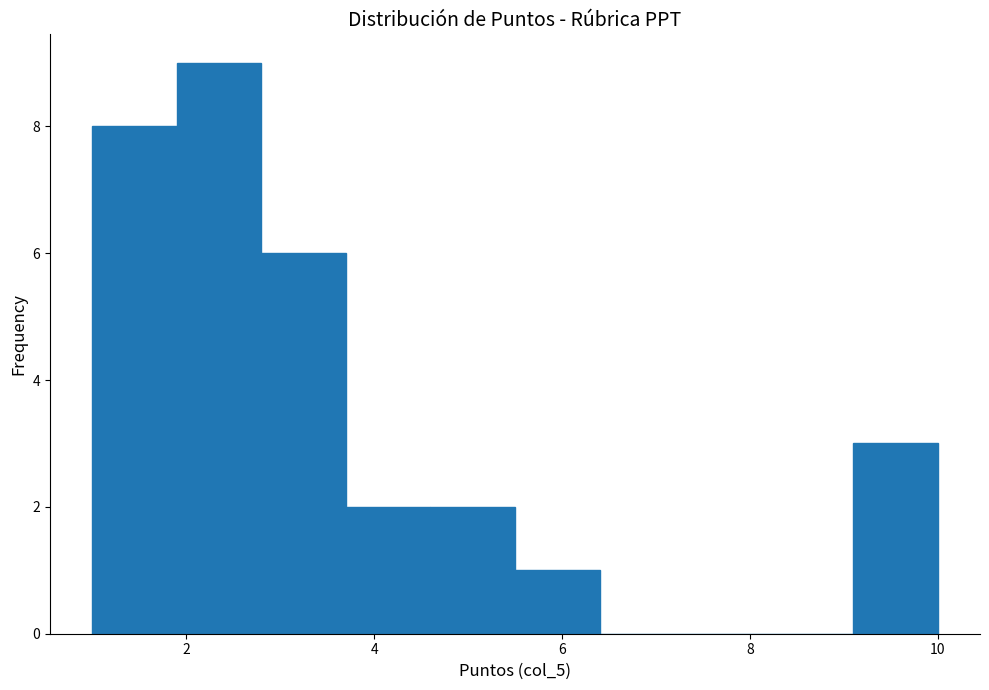

Reading left to right, list every bar in this chart as the range it spans on the x-axis followed by its height. Neither the bar edges nor the heights are printed on the chart, so give them approximately, as read against the axes.

1.0 to 1.9: 8
1.9 to 2.8: 9
2.8 to 3.7: 6
3.7 to 4.6: 2
4.6 to 5.5: 2
5.5 to 6.4: 1
6.4 to 7.3: 0
7.3 to 8.2: 0
8.2 to 9.1: 0
9.1 to 10.0: 3